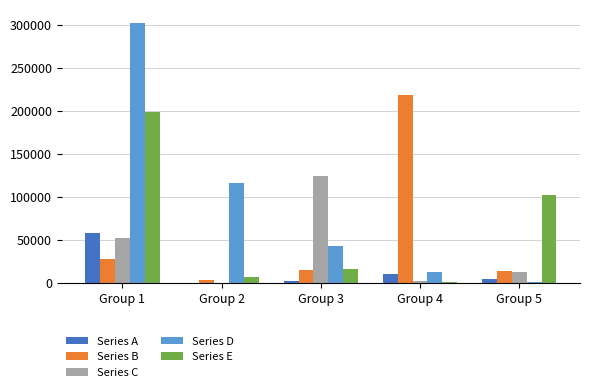

What is the total value across all series at Group 3?

201583